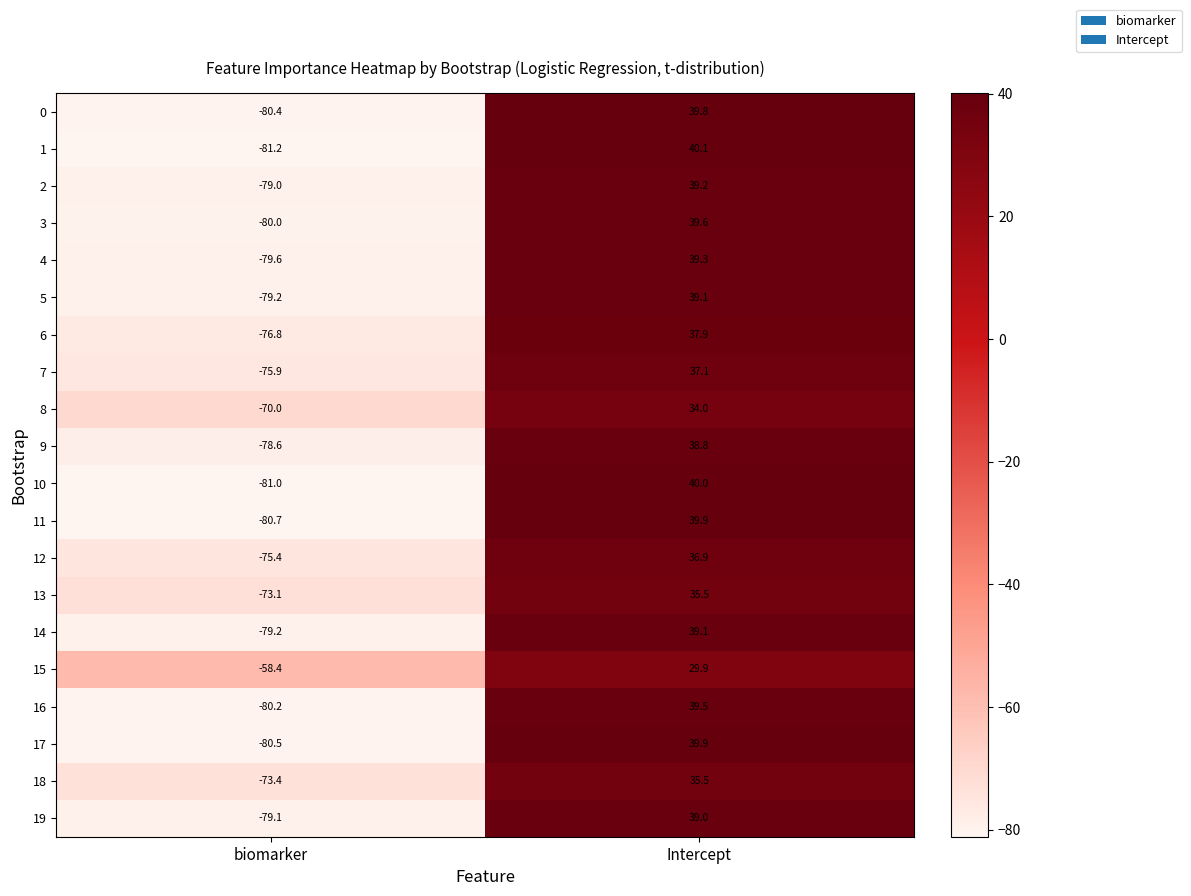

What is the difference between the maximum and minimum values in the 2 series?

118.2